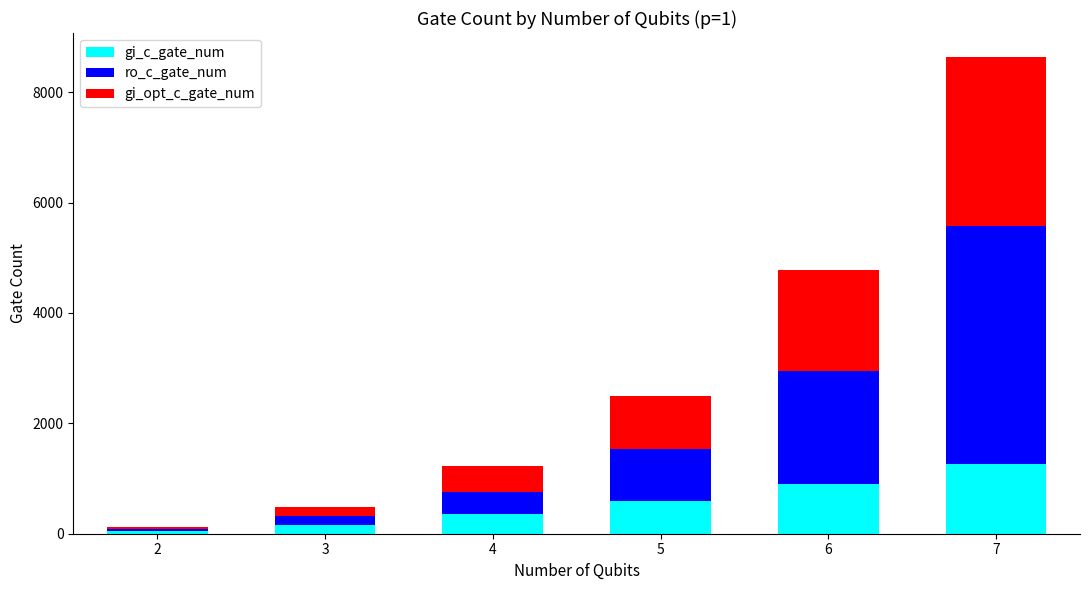

What is the maximum value for gi_c_gate_num?

1267